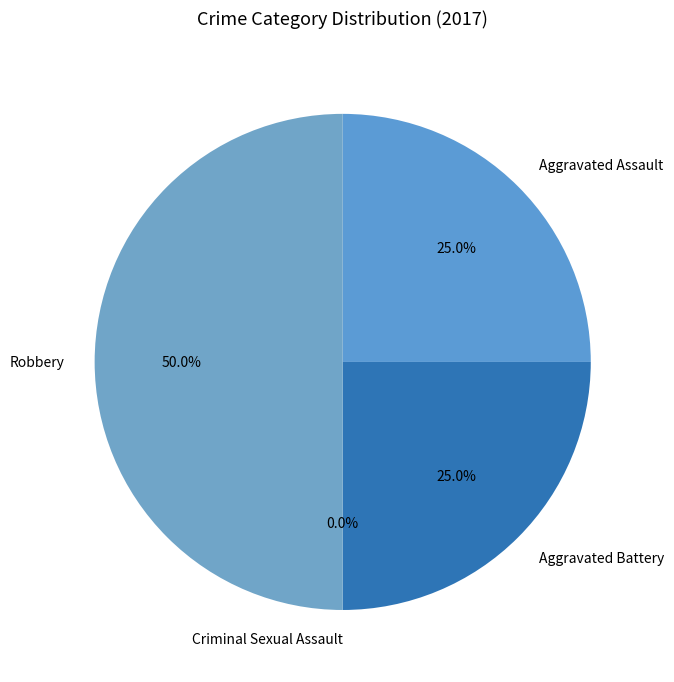

Is Criminal Sexual Assault the majority of the pie?

No